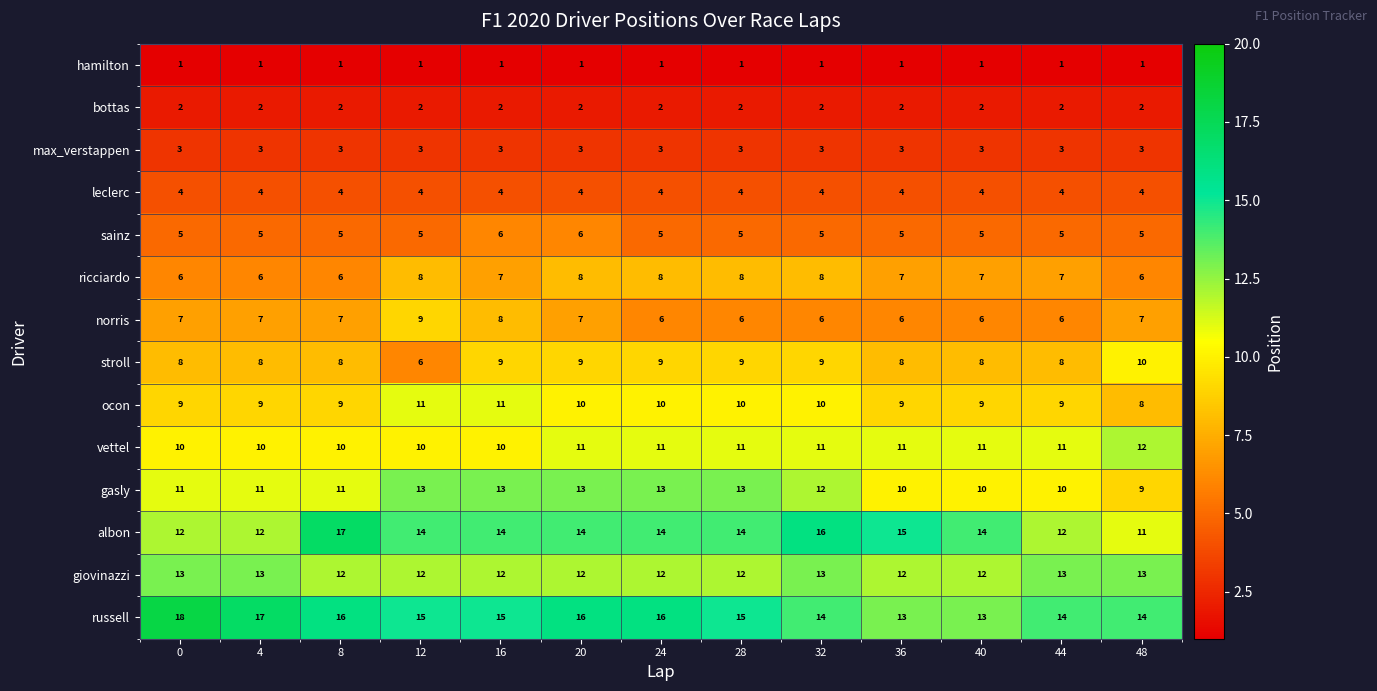

At how many categories does at least one series exceed 11?

13